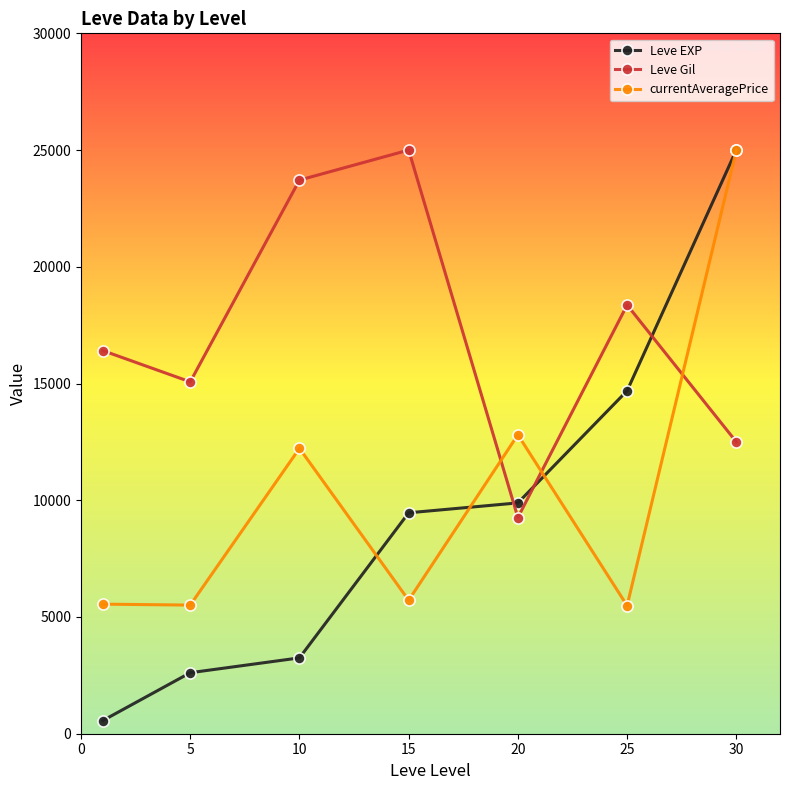

In Leve Gil, how many points are higher than both neighbors (excluding endpoints)?

2